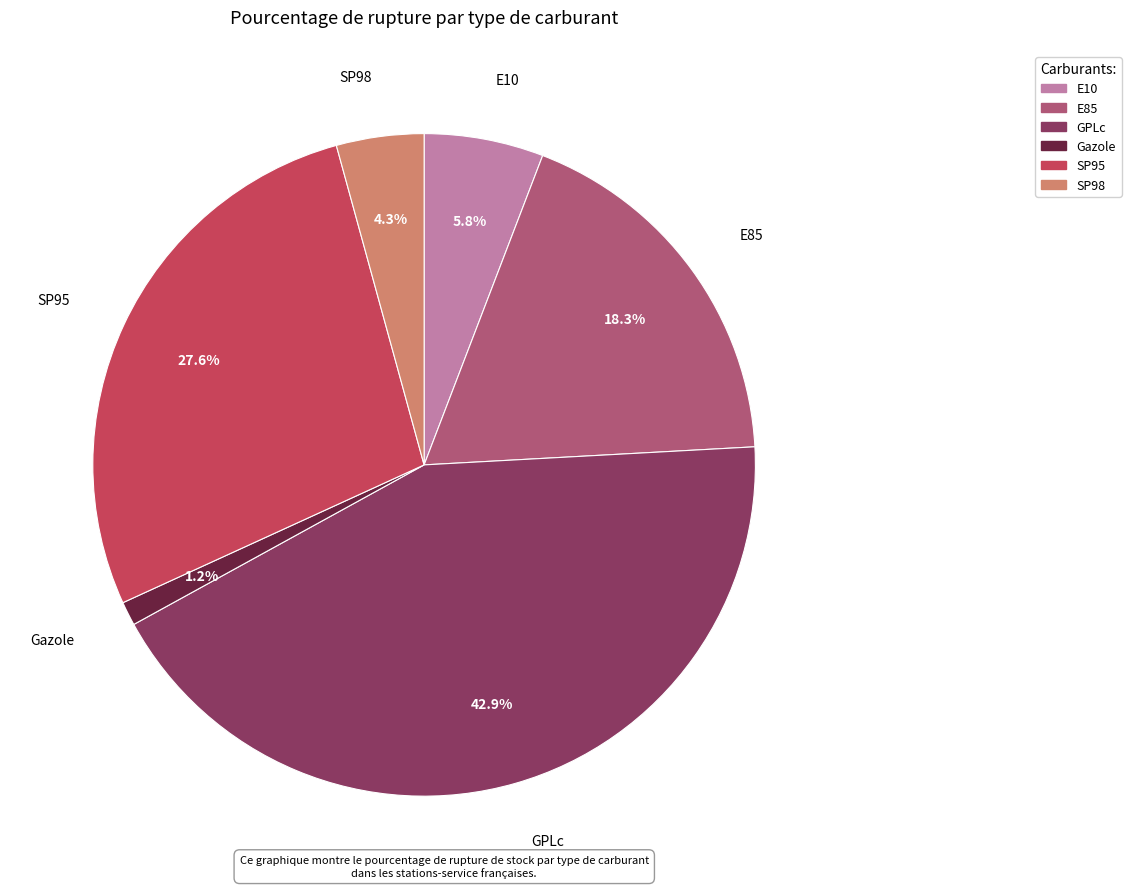

To the nearest percent, what is the average slice percentage?

17%